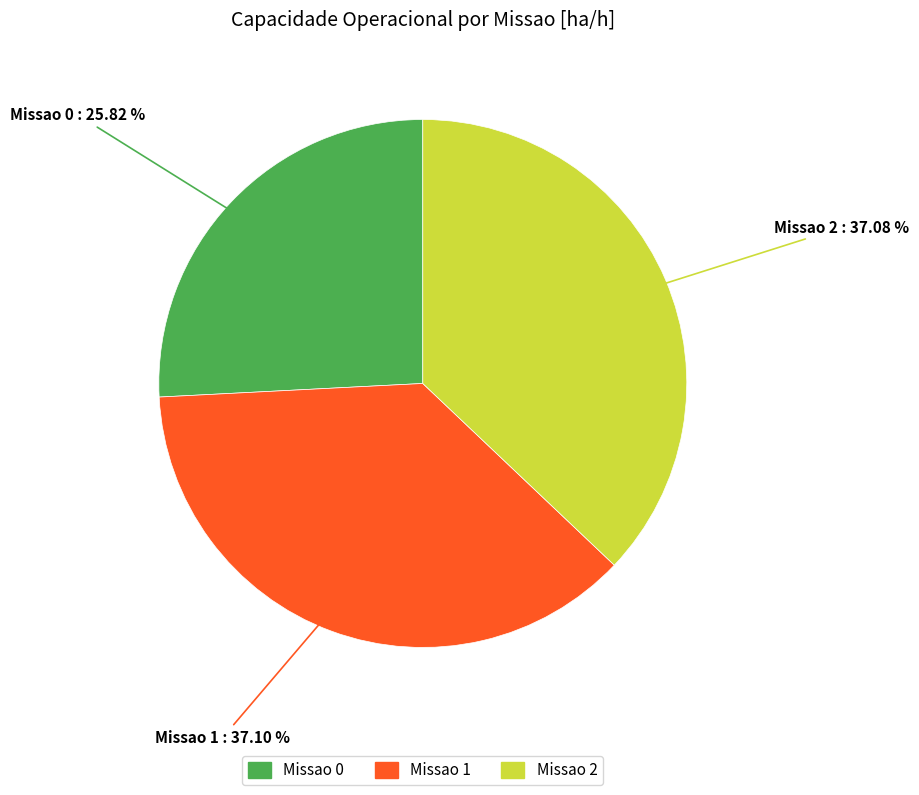

The Missao 0 slice represents 39% of the pie. True or false?

False